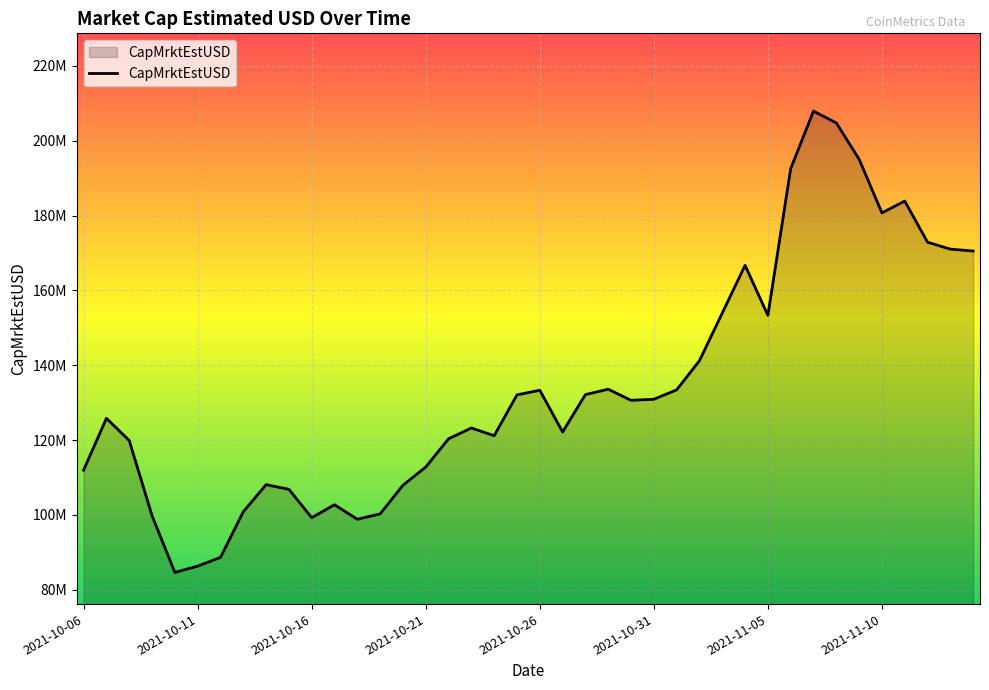

List the labels in order of value, largest first.

2021-11-07, 2021-11-08, 2021-11-09, 2021-11-06, 2021-11-11, 2021-11-10, 2021-11-12, 2021-11-13, 2021-11-14, 2021-11-04, 2021-11-03, 2021-11-05, 2021-11-02, 2021-10-29, 2021-11-01, 2021-10-26, 2021-10-28, 2021-10-25, 2021-10-31, 2021-10-30, 2021-10-07, 2021-10-23, 2021-10-27, 2021-10-24, 2021-10-22, 2021-10-08, 2021-10-21, 2021-10-06, 2021-10-14, 2021-10-20, 2021-10-15, 2021-10-17, 2021-10-13, 2021-10-19, 2021-10-09, 2021-10-16, 2021-10-18, 2021-10-12, 2021-10-11, 2021-10-10